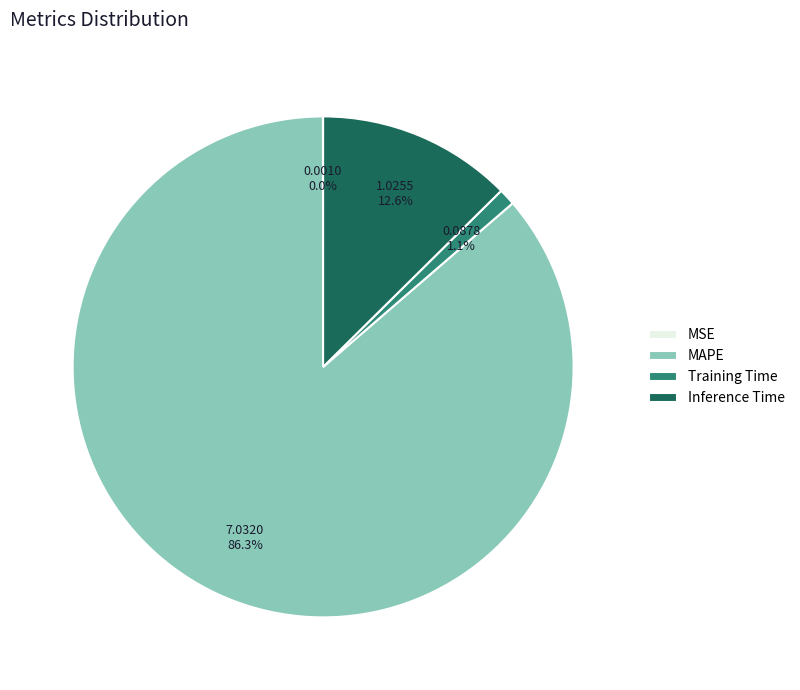

Is there any slice that represents more than half of the pie?

Yes